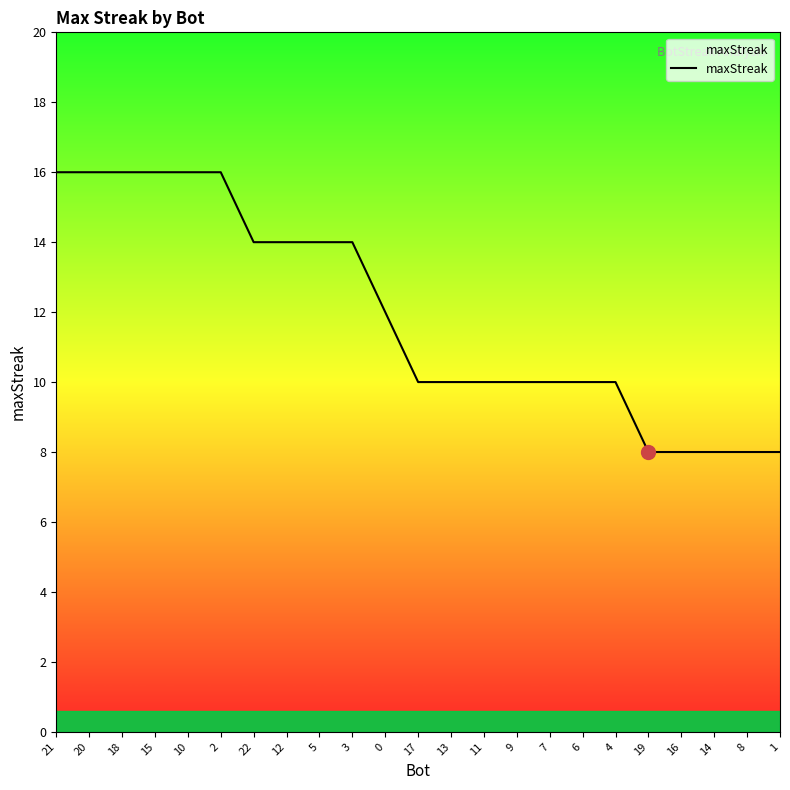

The chart shows a value of 23 at 5. True or false?

False